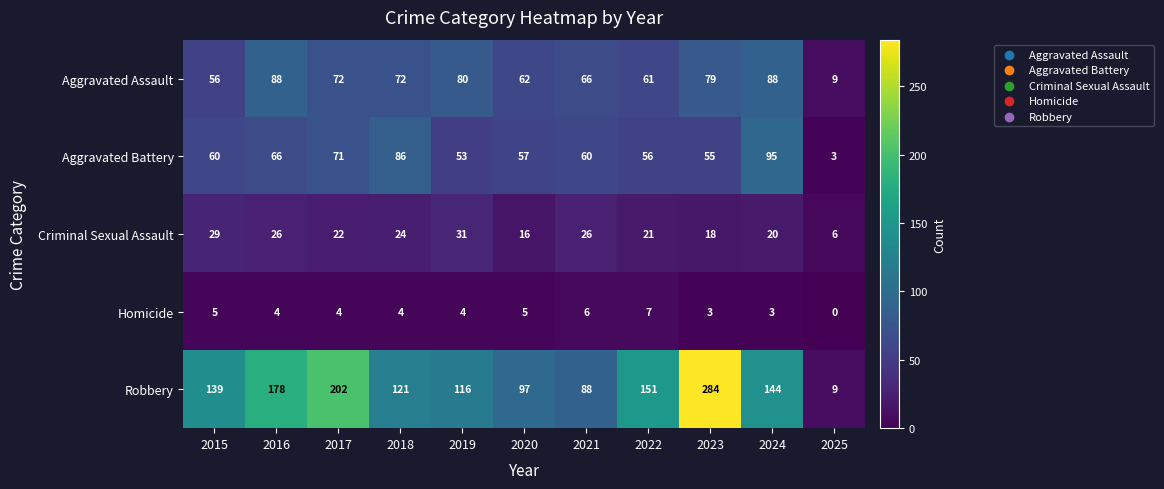

What is the spread (max minus min) of values at 2021?

82